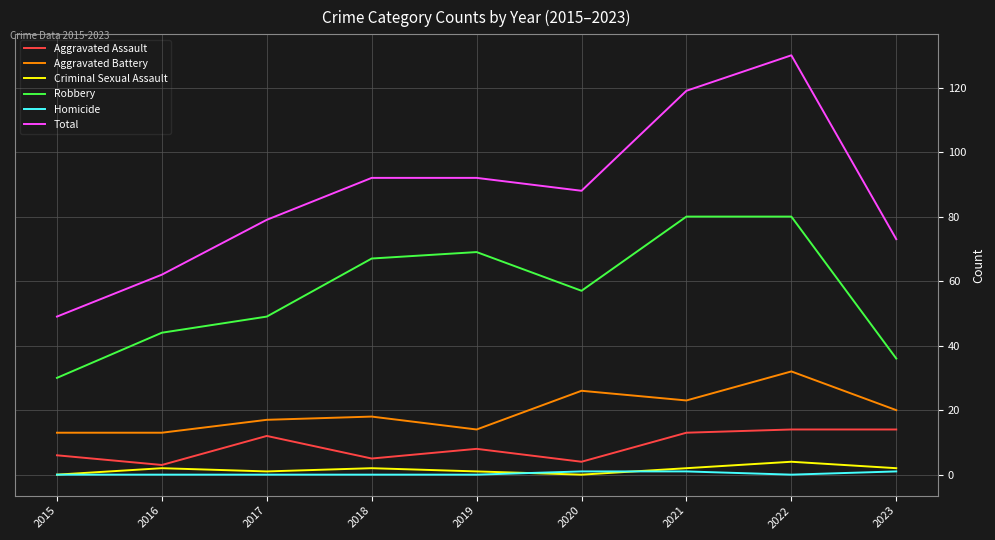

What is the highest value of the Criminal Sexual Assault series?

4